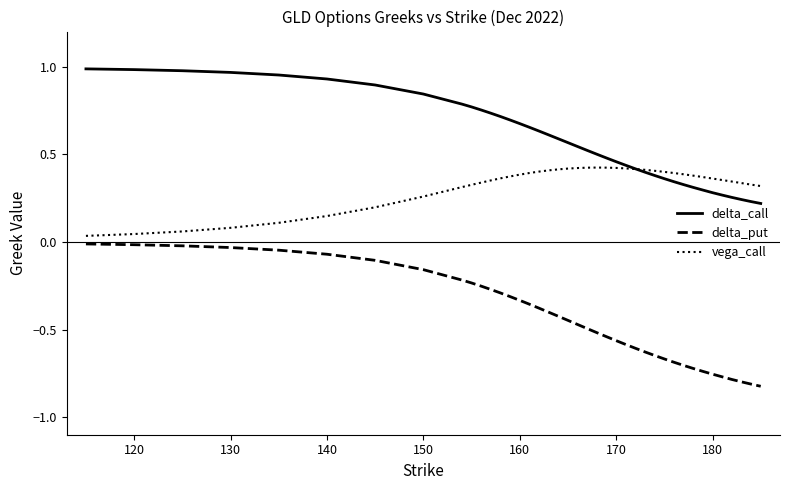

Does the chart display data point markers on the line(s)?

No